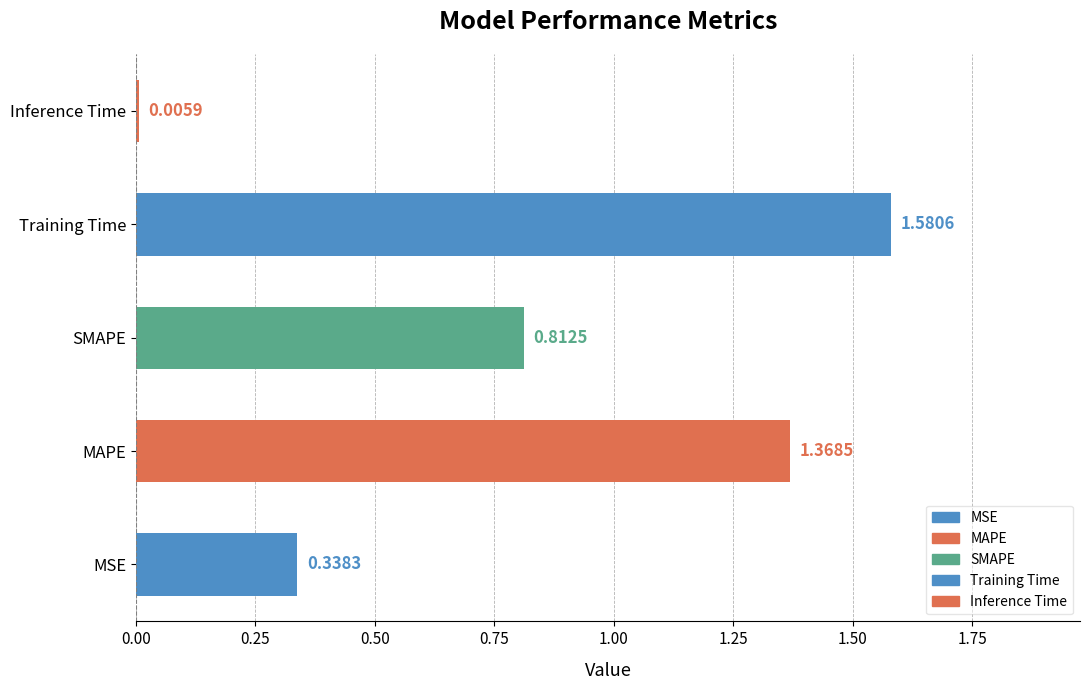

Where is the data nearest to the value 0?

Inference Time